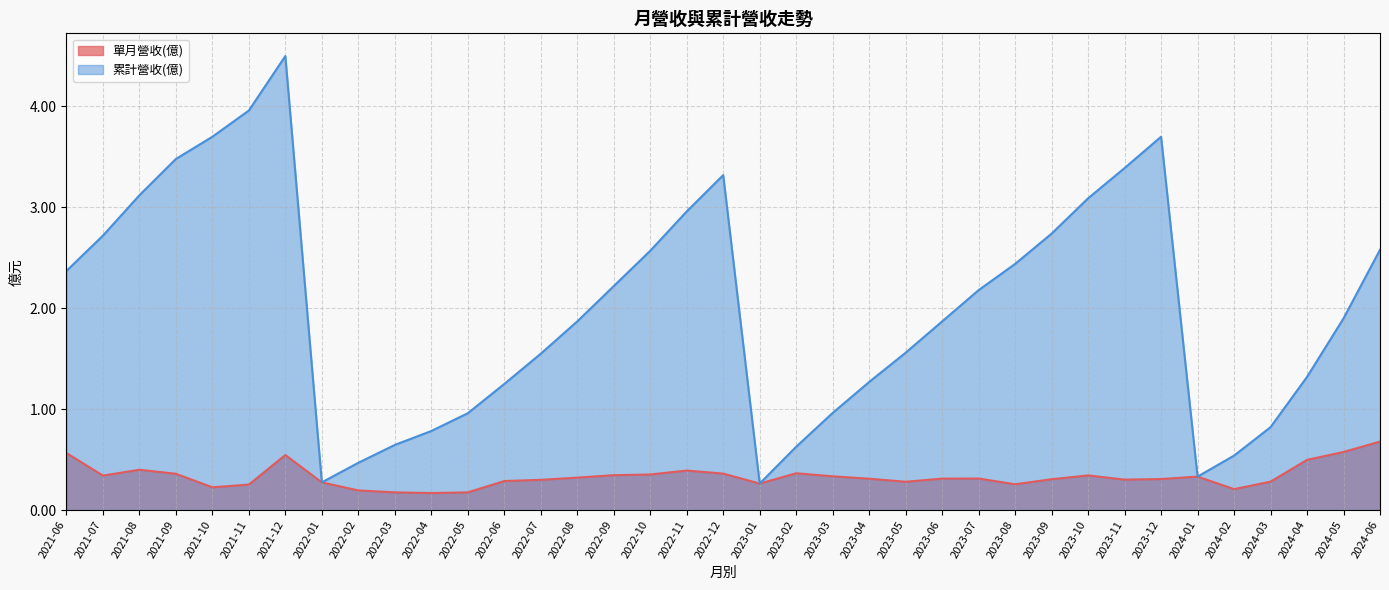

Where is the first local maximum for 單月營收(億)?

2021-08